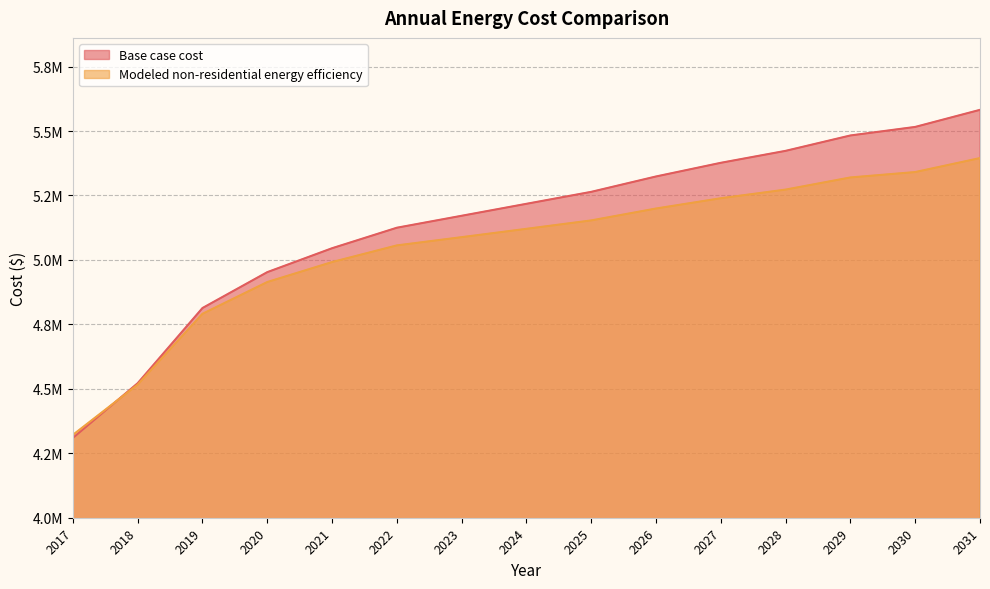

What is the difference between the Modeled non-residential energy efficiency values at 2022 and 2031?

338729.8